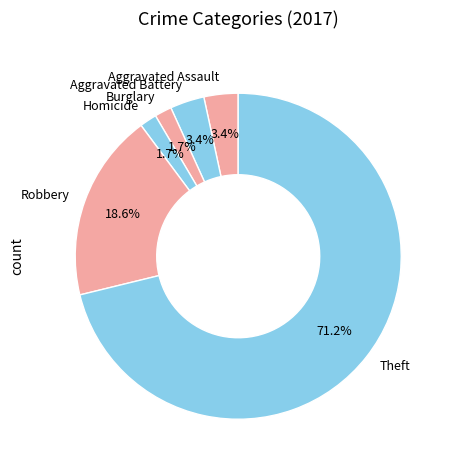

Does any single category account for the majority?

Yes